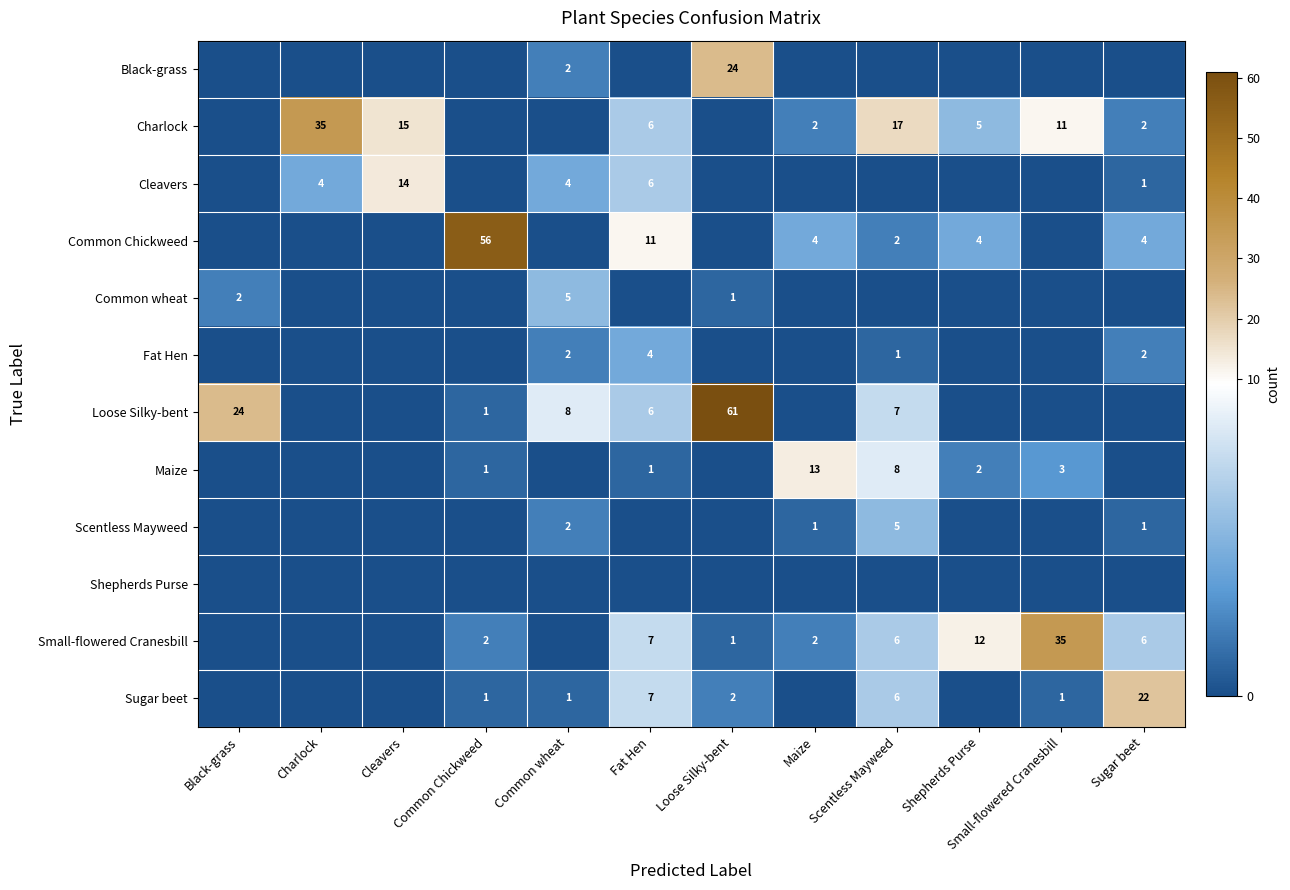

At how many categories does at least one series exceed 0?

12